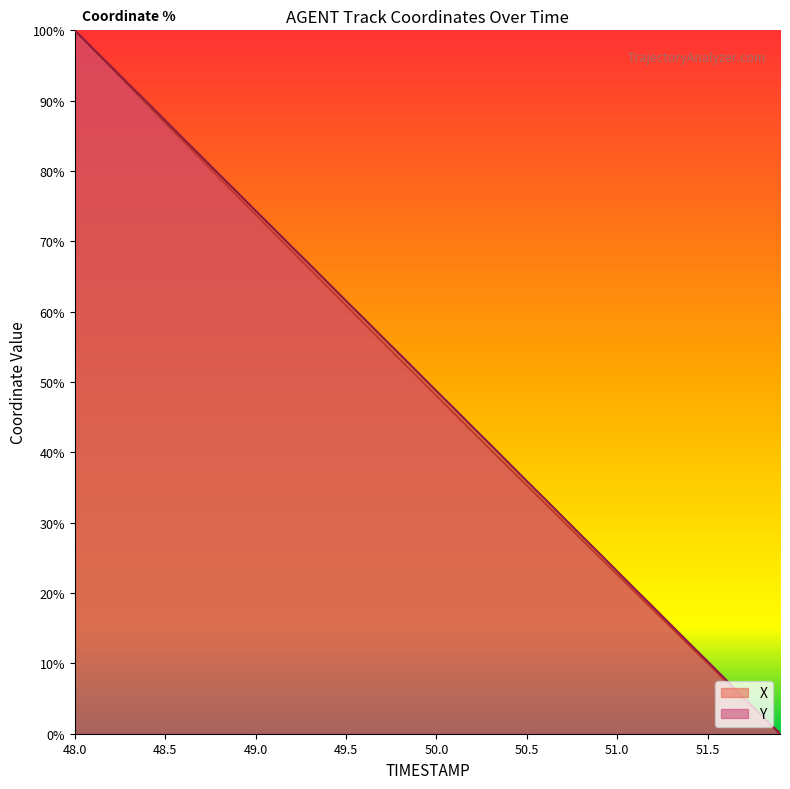

Reading left to right, transcribe all the data shown in this chart.

X: 100.0	97.4	94.7	92.1	89.5	86.8	84.2	81.6	79.0	76.4	73.8	71.2	68.6	66.0	63.4	60.9	58.3	55.7	53.2	50.6	48.0	45.5	42.9	40.4	37.8	35.3	32.8	30.2	27.7	25.1	22.6	20.1	17.6	15.1	12.5	10.0	7.5	5.0	2.5	0.0
Y: 100.0	97.4	94.9	92.3	89.8	87.2	84.6	82.1	79.5	76.9	74.4	71.8	69.2	66.7	64.1	61.5	59.0	56.4	53.9	51.3	48.7	46.2	43.6	41.1	38.5	35.9	33.4	30.8	28.2	25.7	23.1	20.5	18.0	15.4	12.8	10.3	7.7	5.1	2.6	0.0